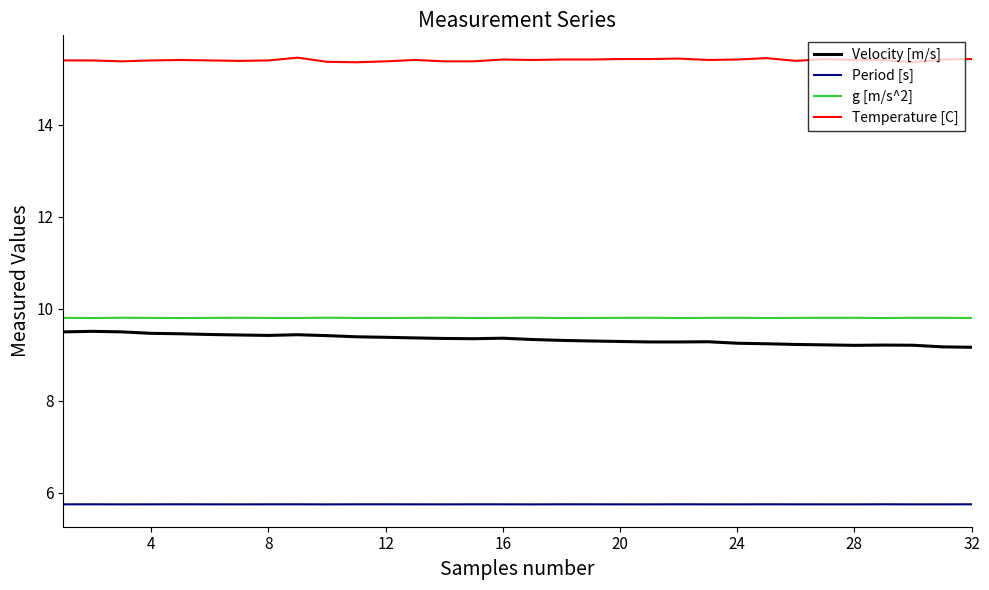

What is the highest value of the g [m/s^2] series?

9.8